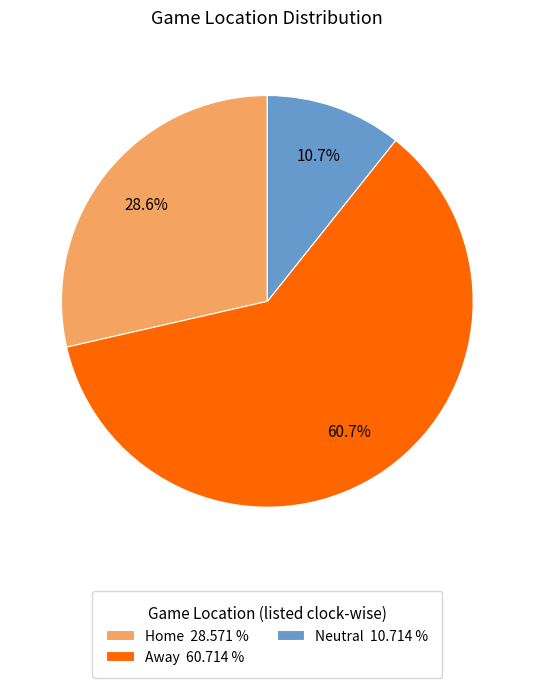

To the nearest percent, what is the difference between the Away and Home slice percentages?

32%